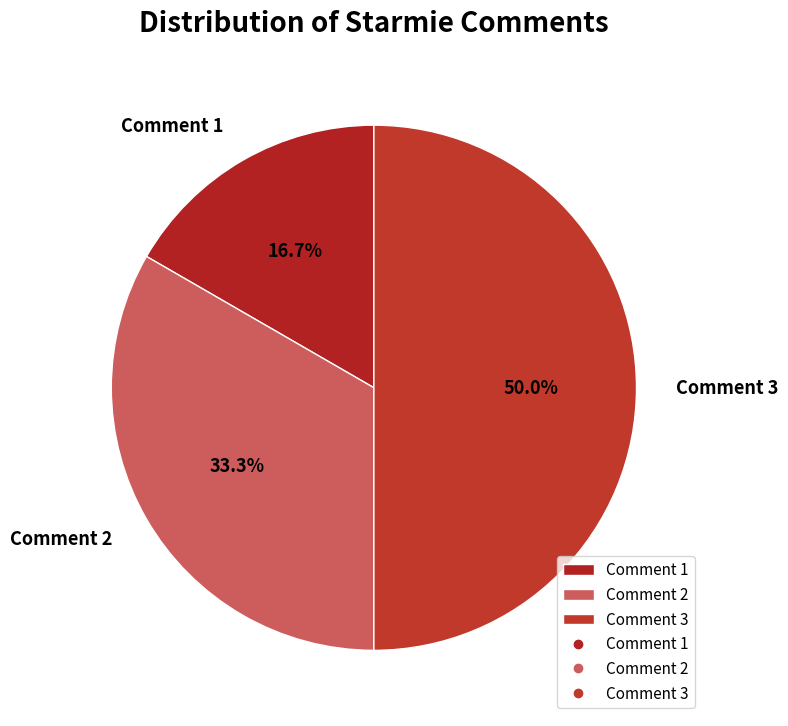

What percentage is the Comment 1 slice, to the nearest percent?

17%